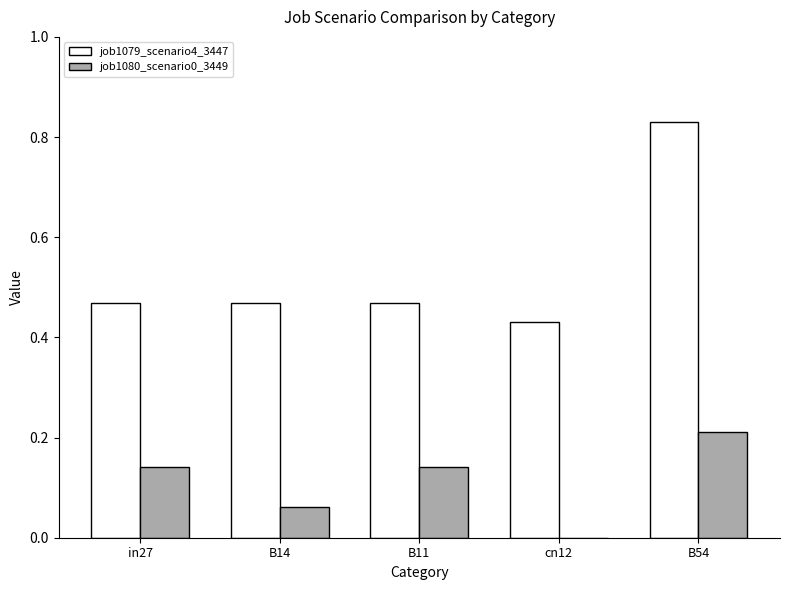

At which label is job1080_scenario0_3449 closest to 0?

cn12